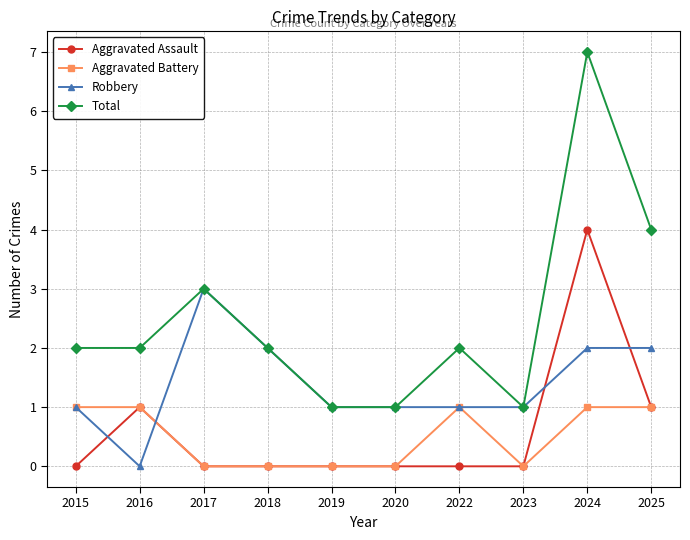

The Aggravated Assault series shows 1 at 2016. True or false?

True